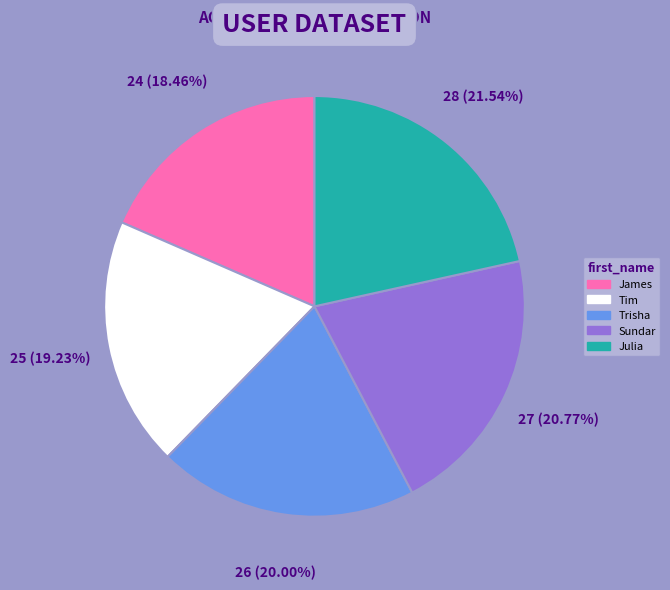

Which has a higher value, Julia or Trisha?

Julia